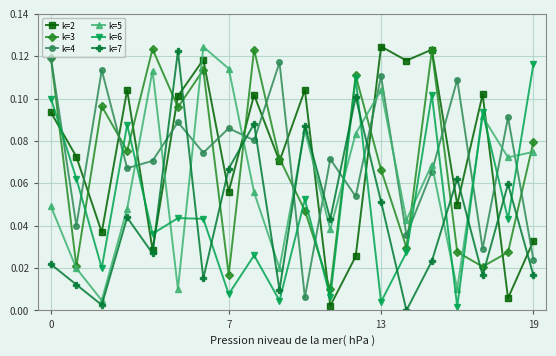

True or false: k=7 and k=6 intersect in this chart.

True